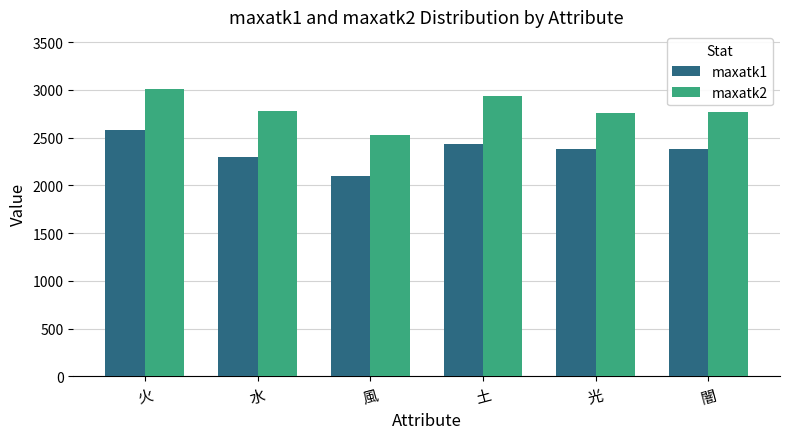

What is the value of the maxatk1 bar at the 2nd from the left?

2300